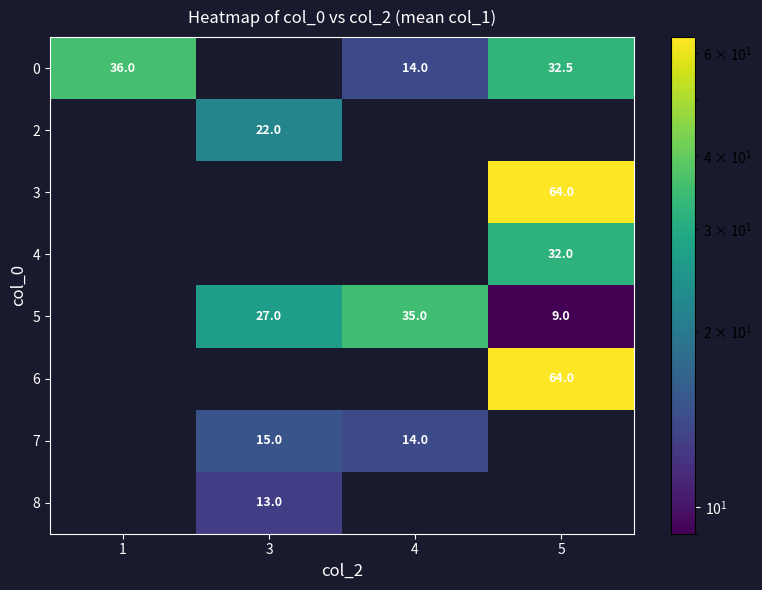

Which category has the highest value across all series?

5